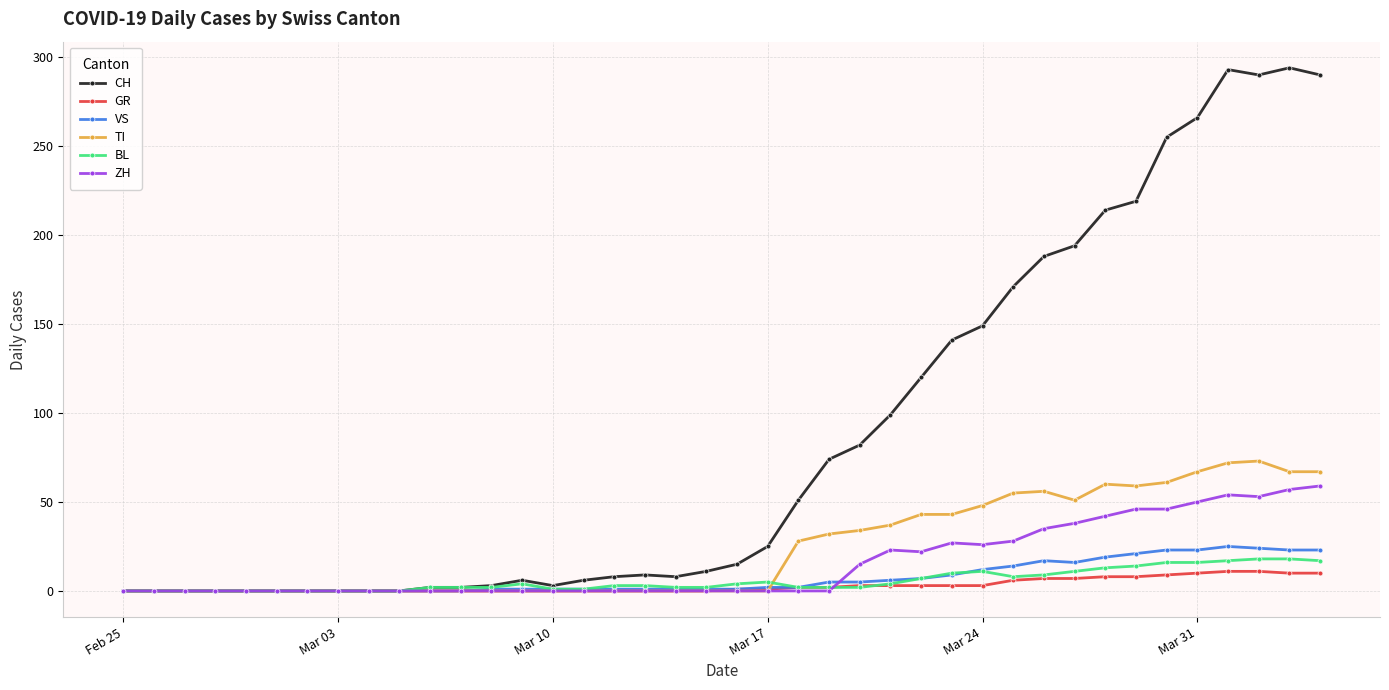

How many values in the TI series exceed 0?

18